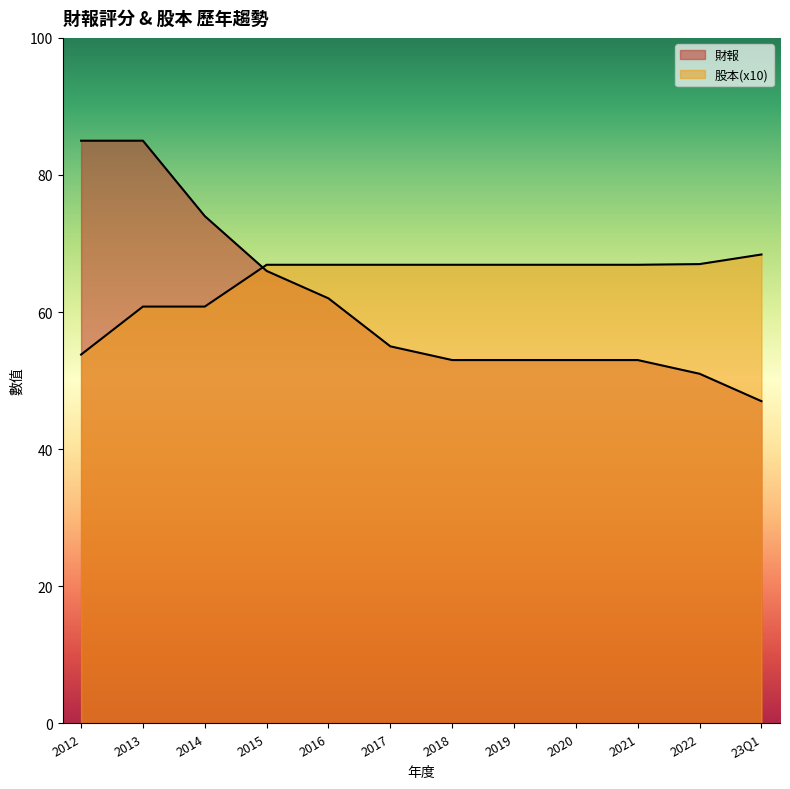

Is it true that 股本 equals 5.4 at 2012?

True